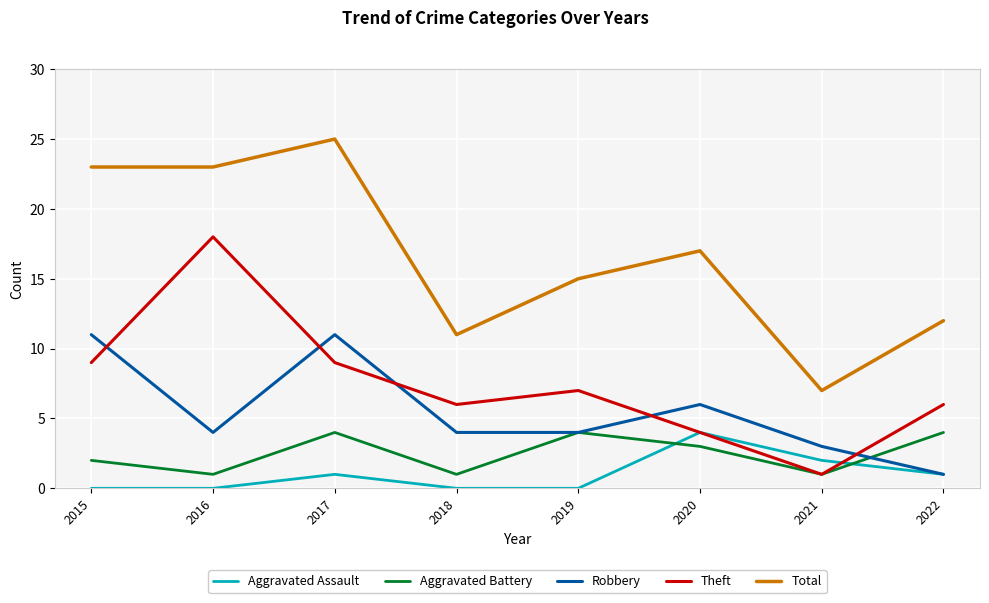

What is the maximum value for Theft?

18